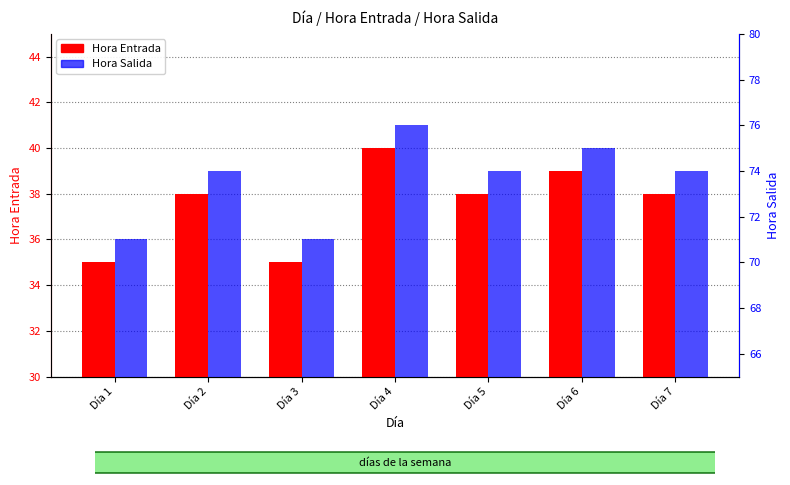

Between Día 1 and Día 5, which is larger?

Día 5